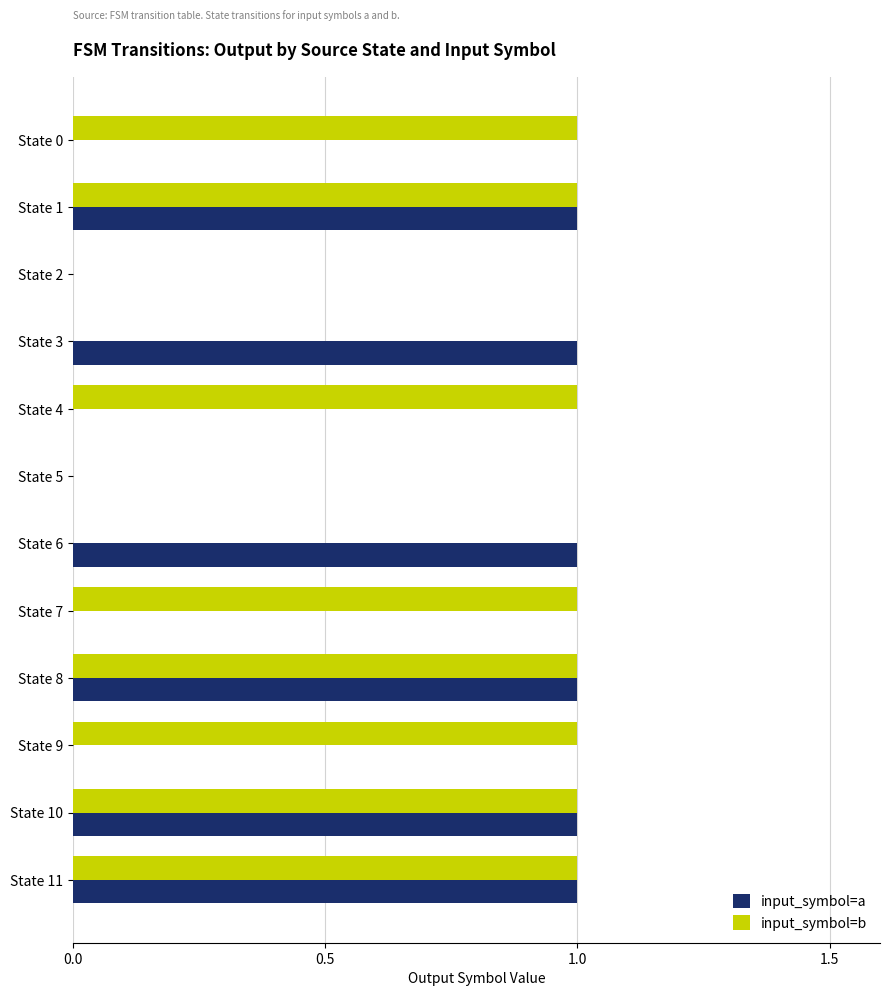

Is the value of input_symbol=a at State 2 greater than the value of input_symbol=b at State 4?

No